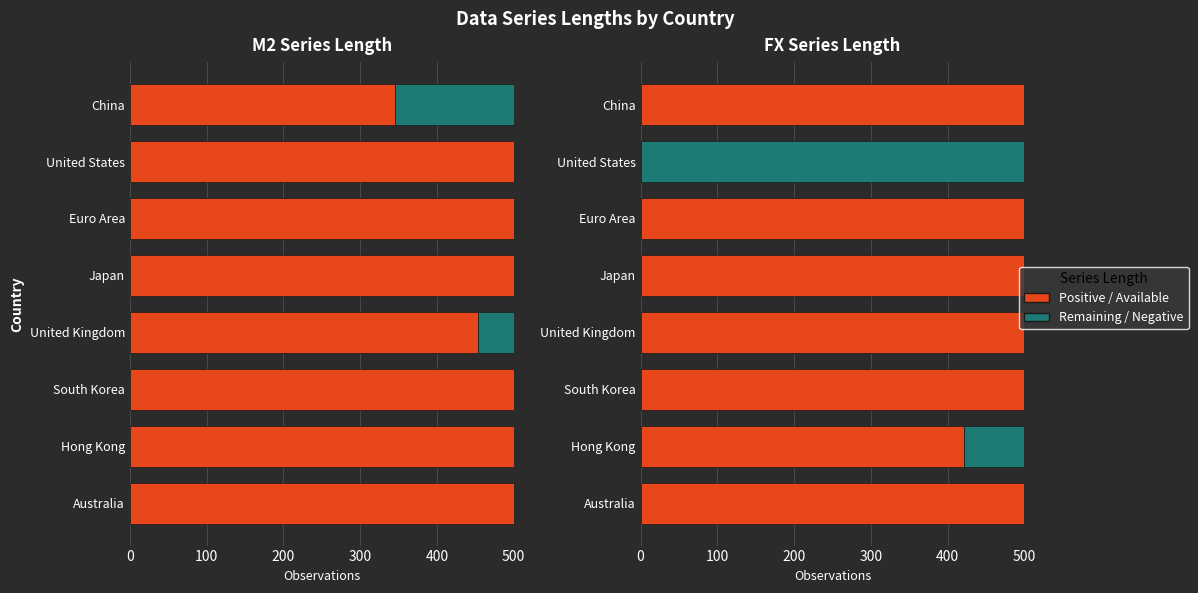

How many data points does each series have?

8